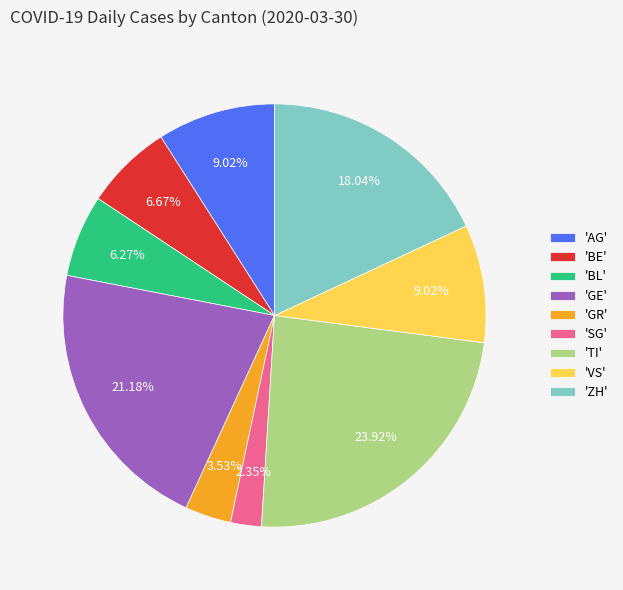

Does 'GR' represent more than half of the total?

No